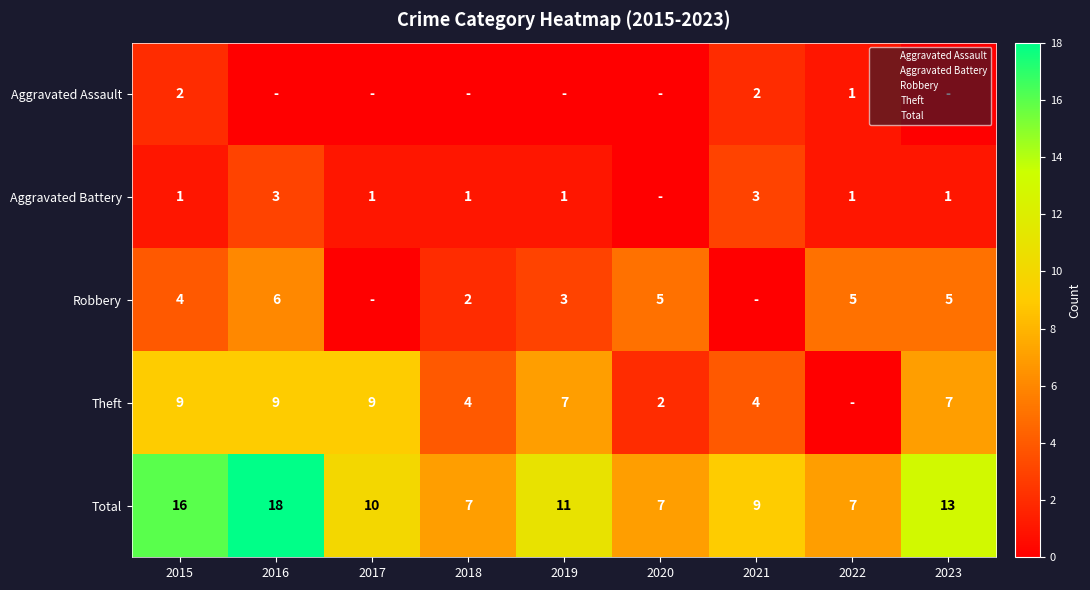

At how many categories does at least one series exceed 5?

9